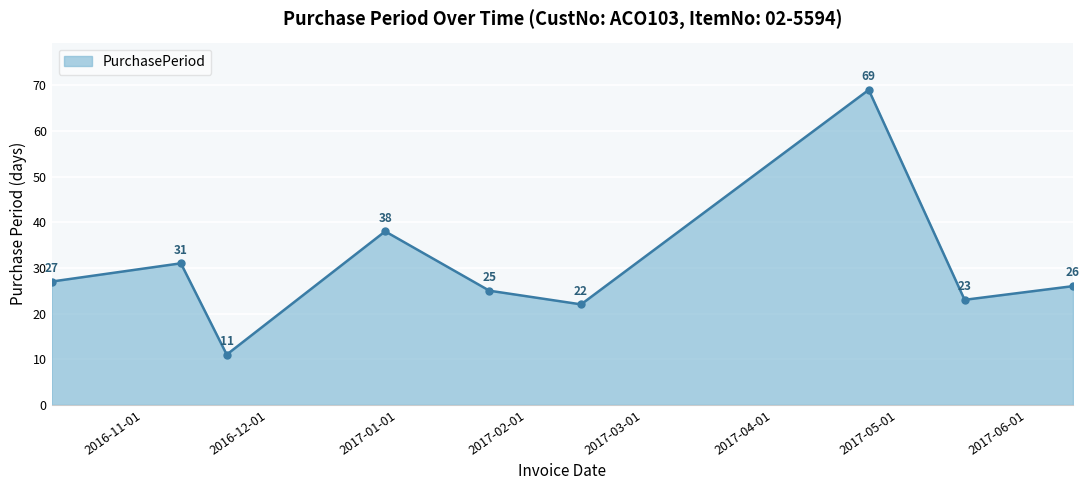

What is the difference between the maximum and minimum values?

58